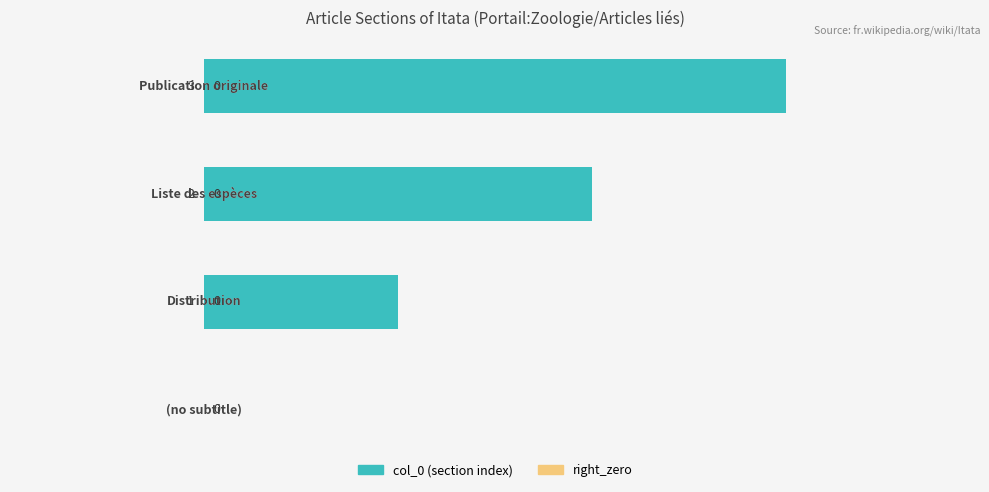

How many values are between 1 and 3?

3